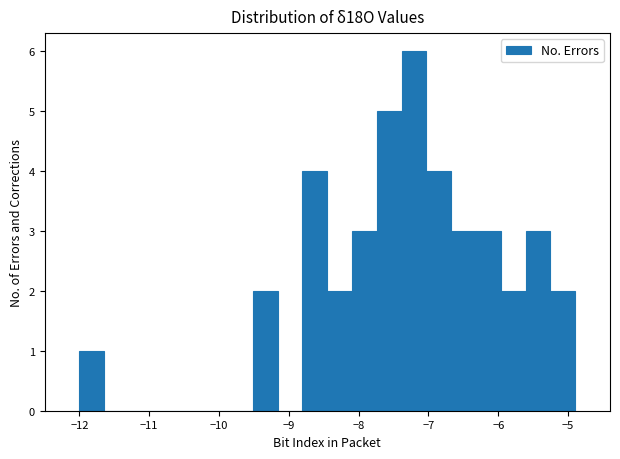

Read against the x-axis, roughly where is the centre of the tallest bar?

-7.2